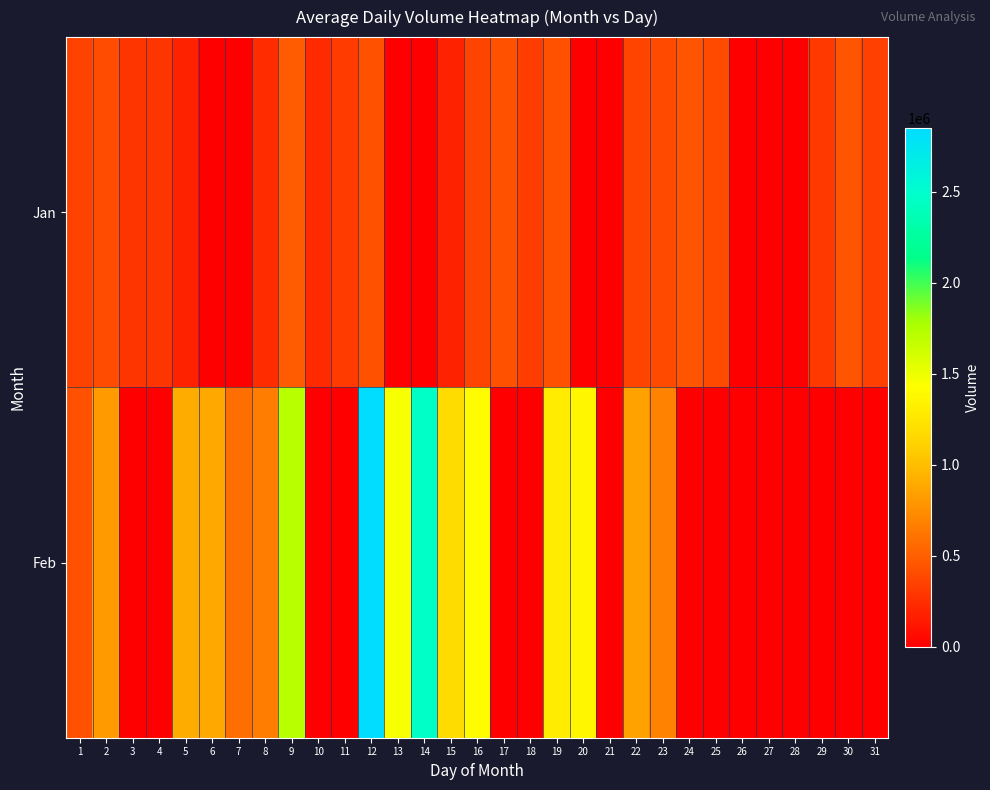

At which category is the sum across all series the highest?

12